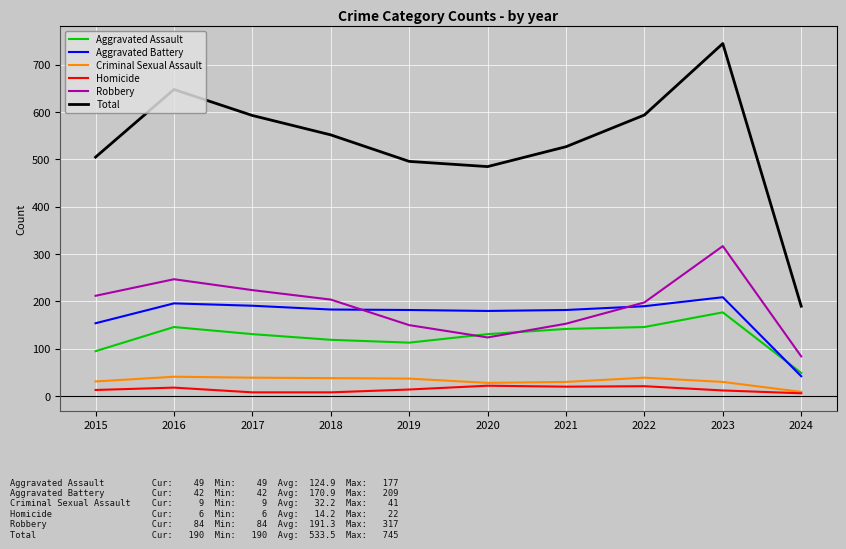

True or false: Aggravated Battery has a value of 196 at 2016.

True